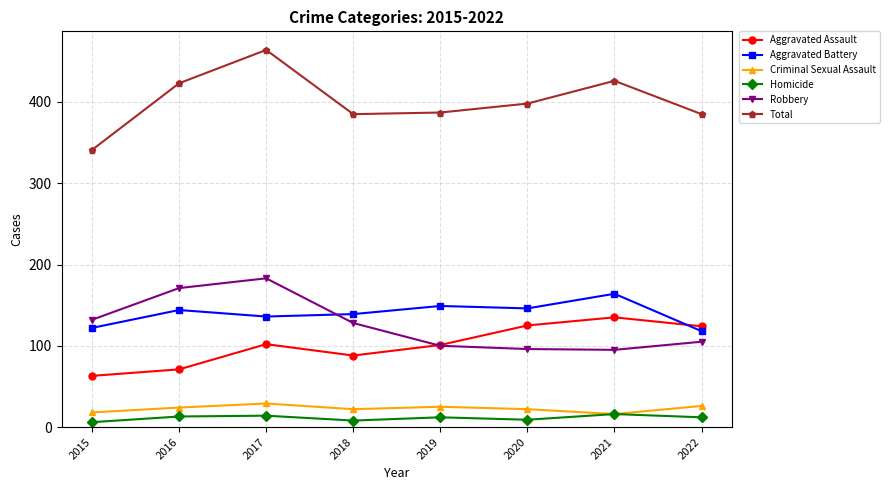

Where is the first local maximum for Robbery?

2017